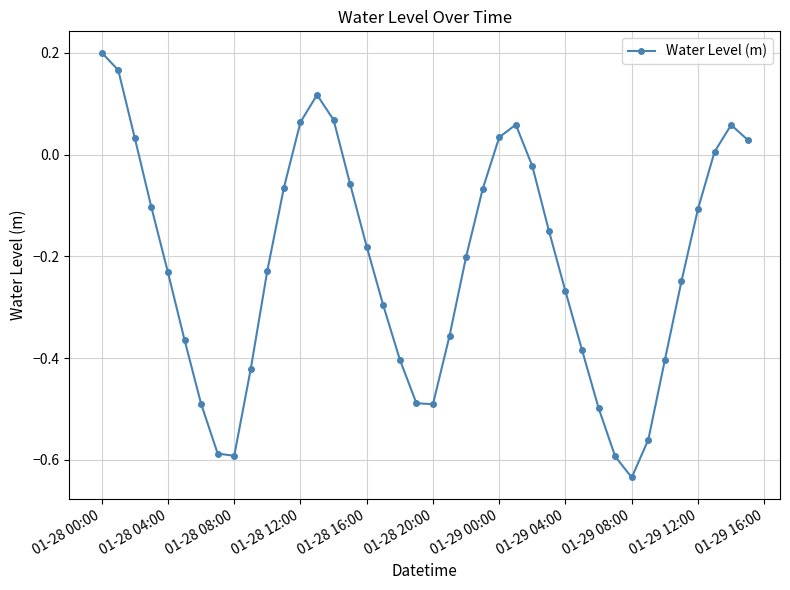

How many positive values are there?

11